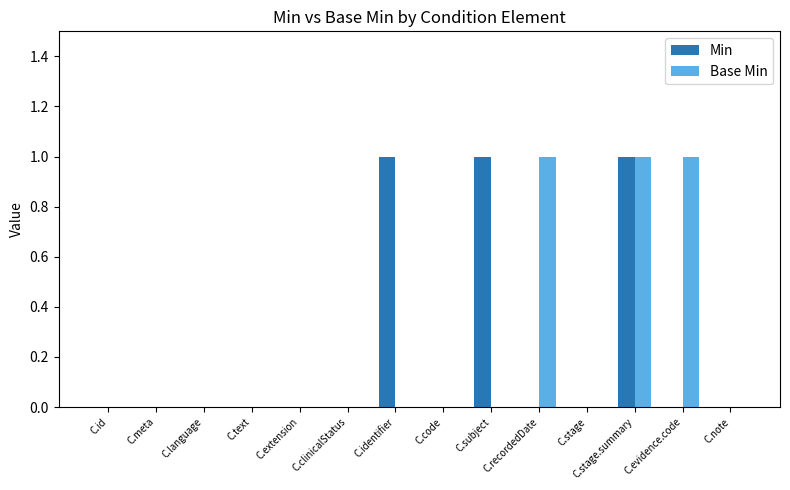

Is the value of Base Min at C.id greater than the value of Min at C.stage.summary?

No